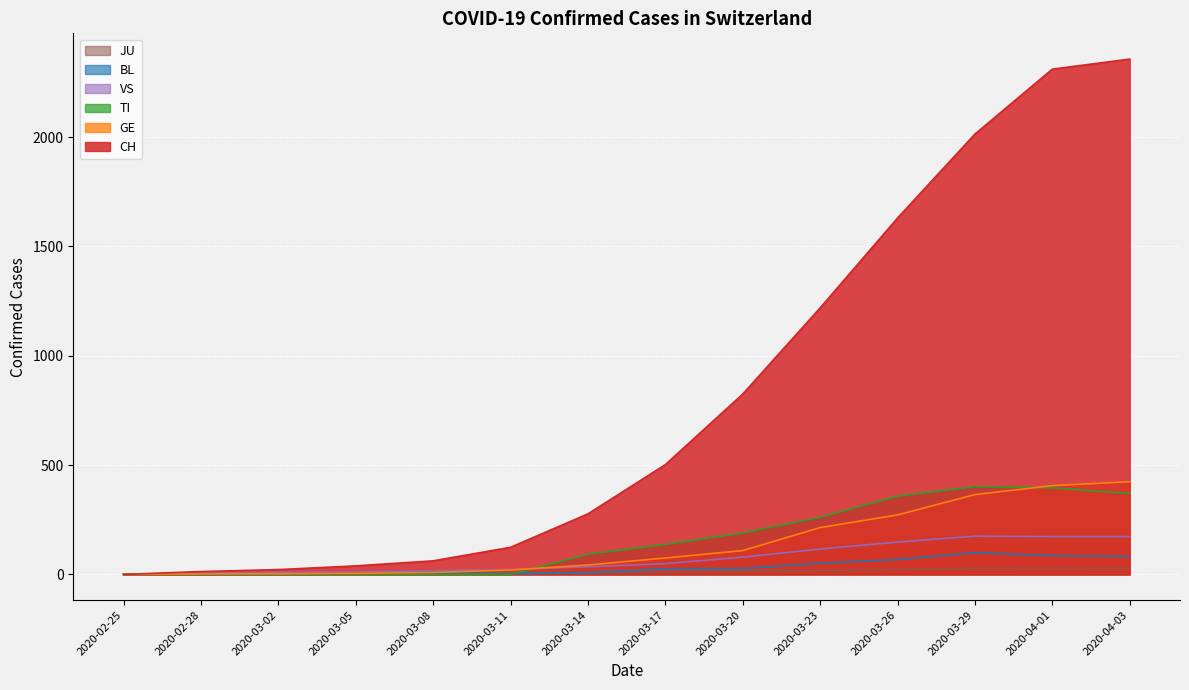

Which category has the lowest value in the JU series?

2020-02-25